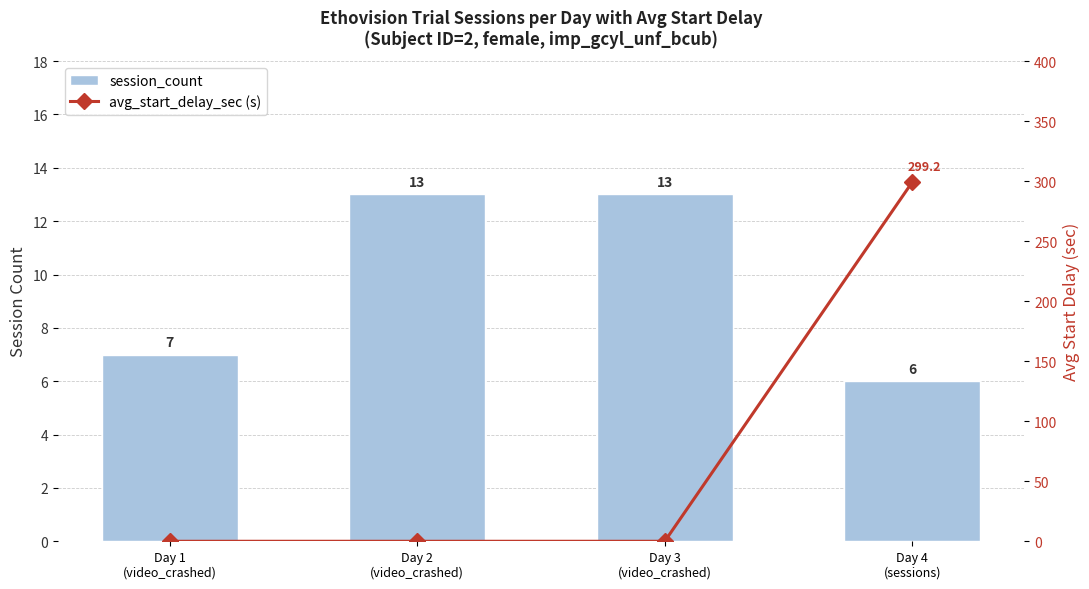

Does the chart contain any negative values?

No